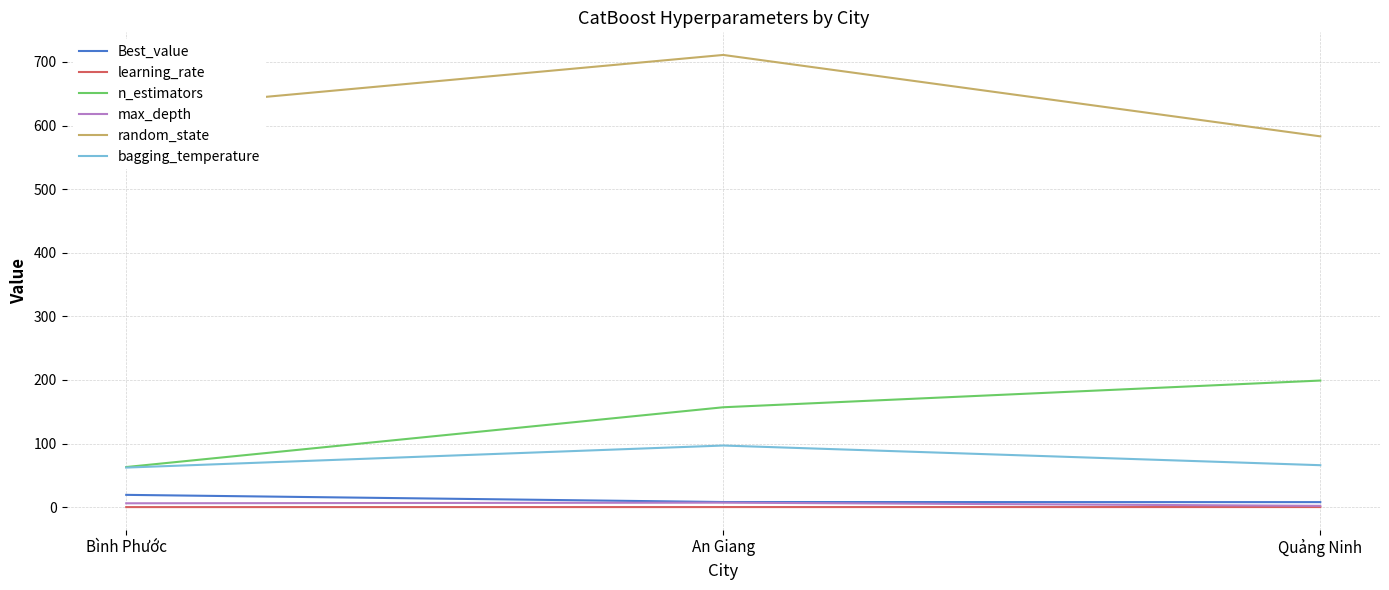

What is the approximate value of Best_value at Bình Phước?

19.3